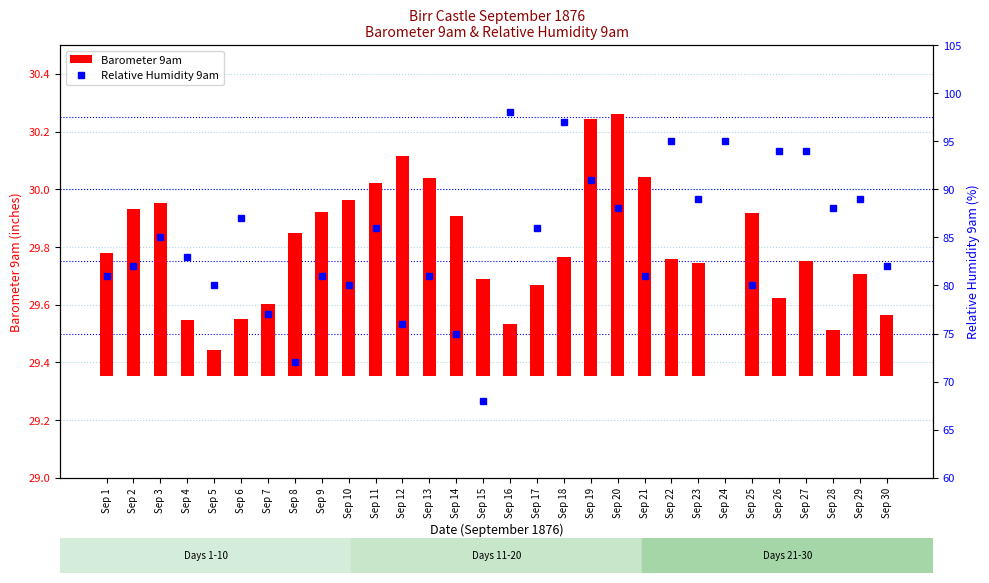

How many data points in Barometer 9am are above 0?

29